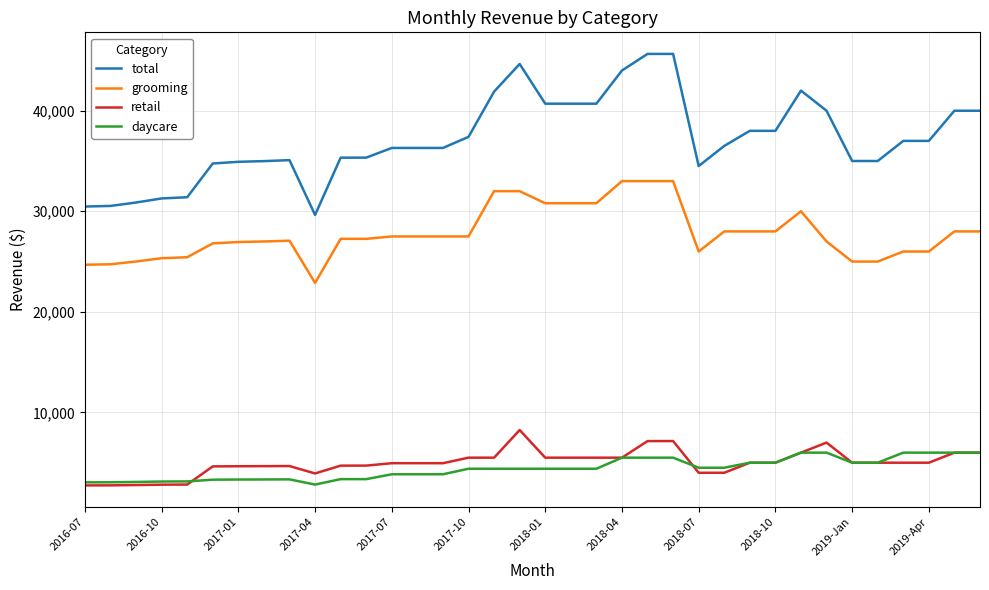

Rank the series by their maximum value, from highest to lowest.

total, grooming, retail, daycare